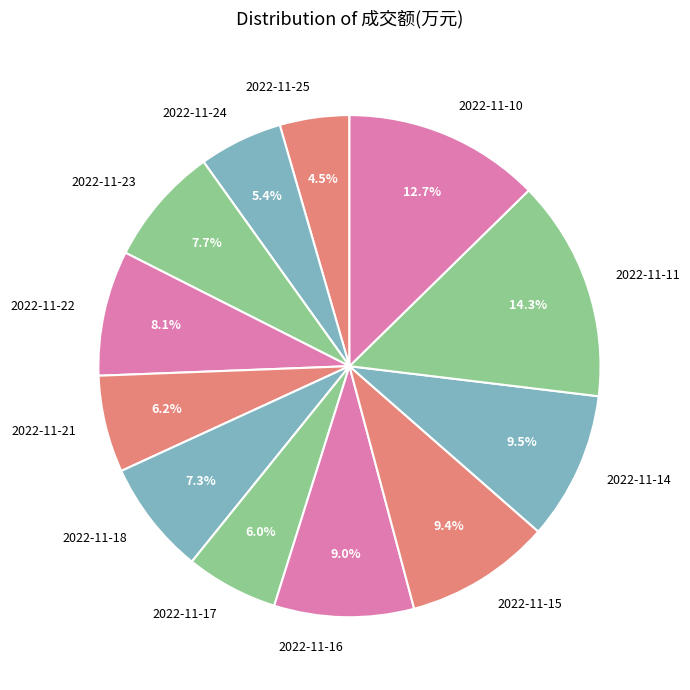

What is the ratio of the value at 2022-11-17 to the value at 2022-11-14?

0.6